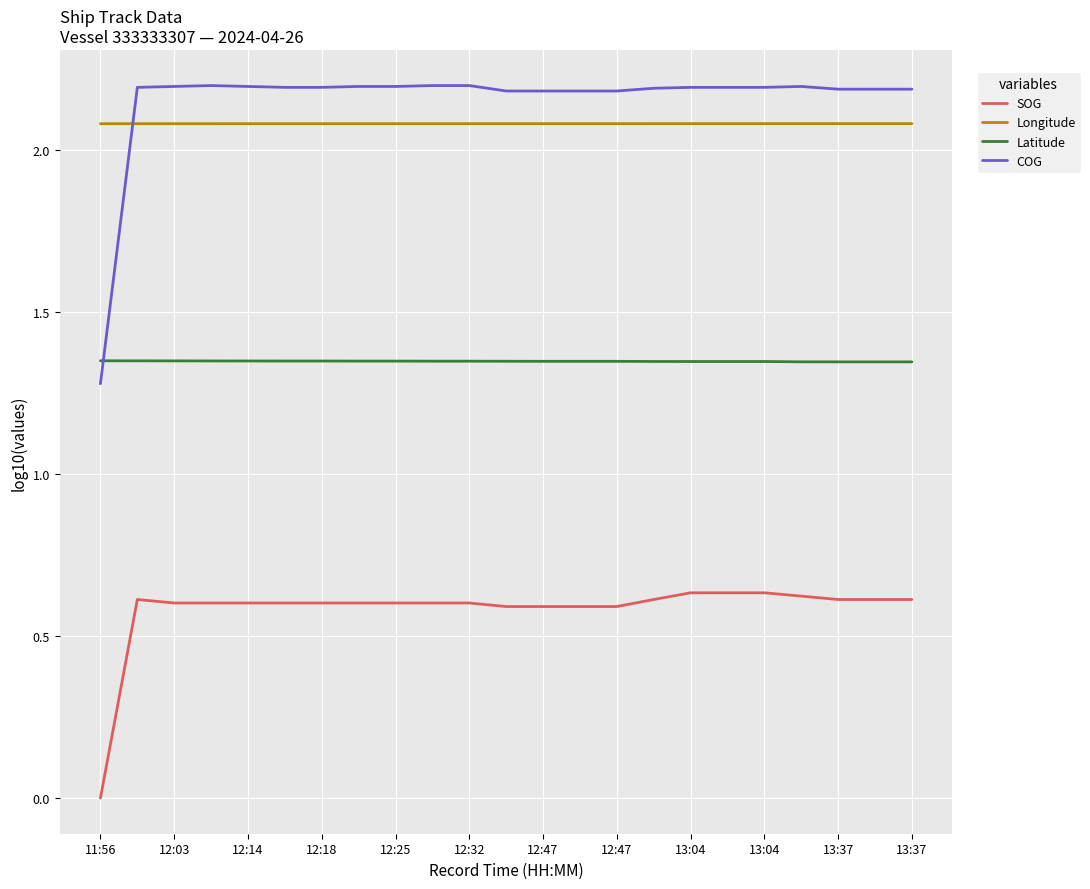

How many lines are shown in the chart?

4